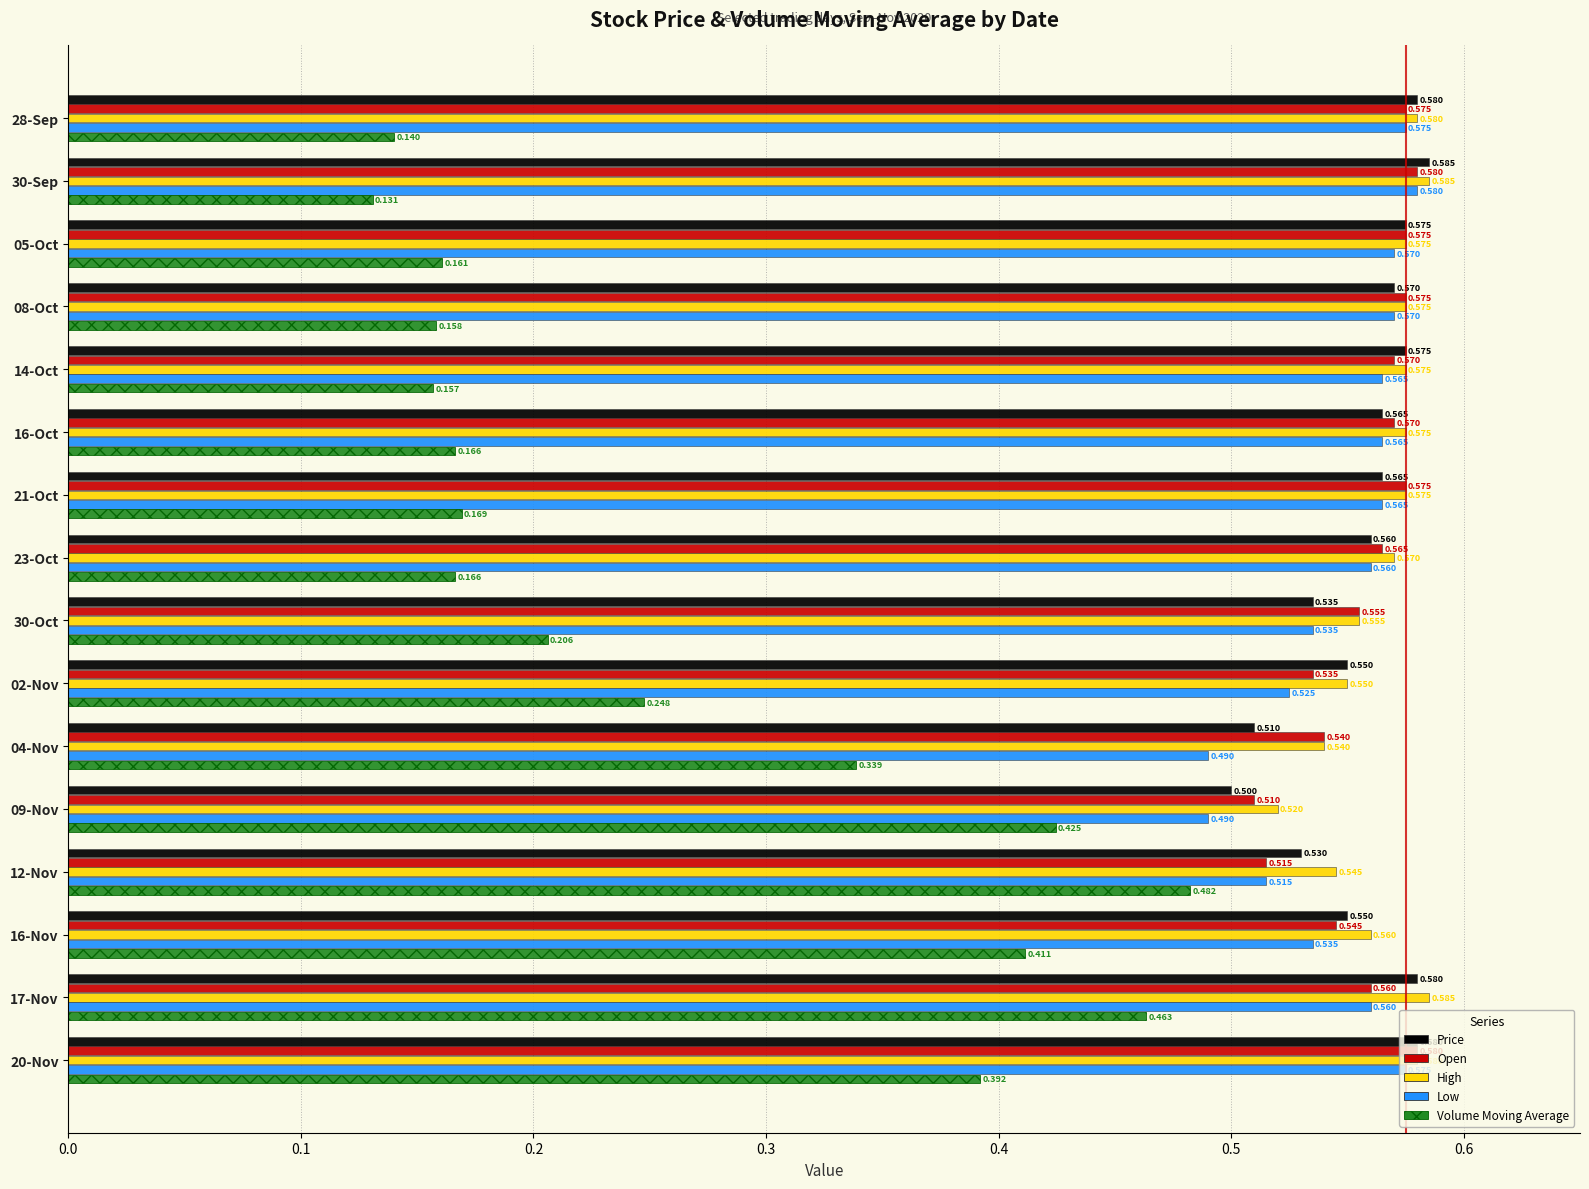

Which series has the largest total across all categories?

High